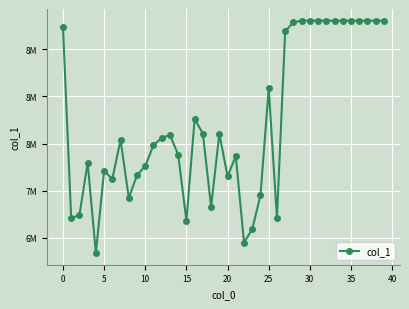

What is the difference between the second highest and second lowest values?

2354159